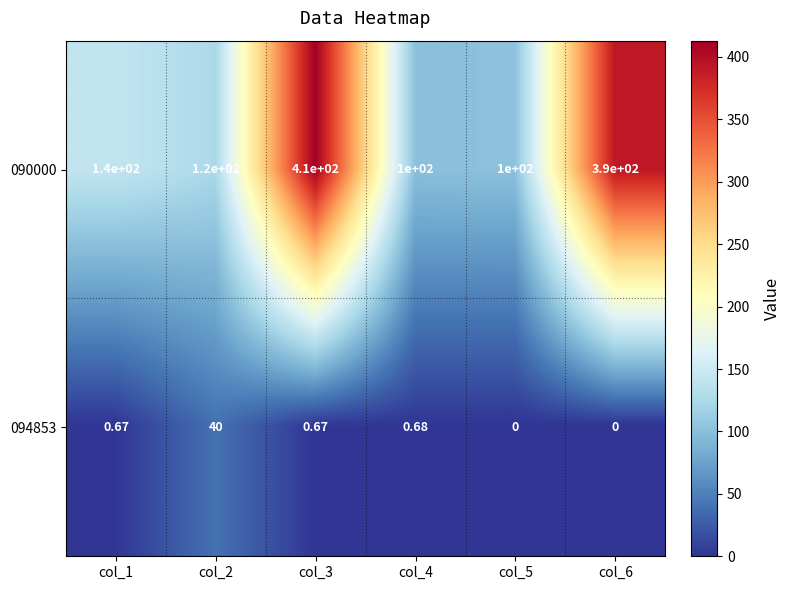

Which series has the widest spread of values?

090000